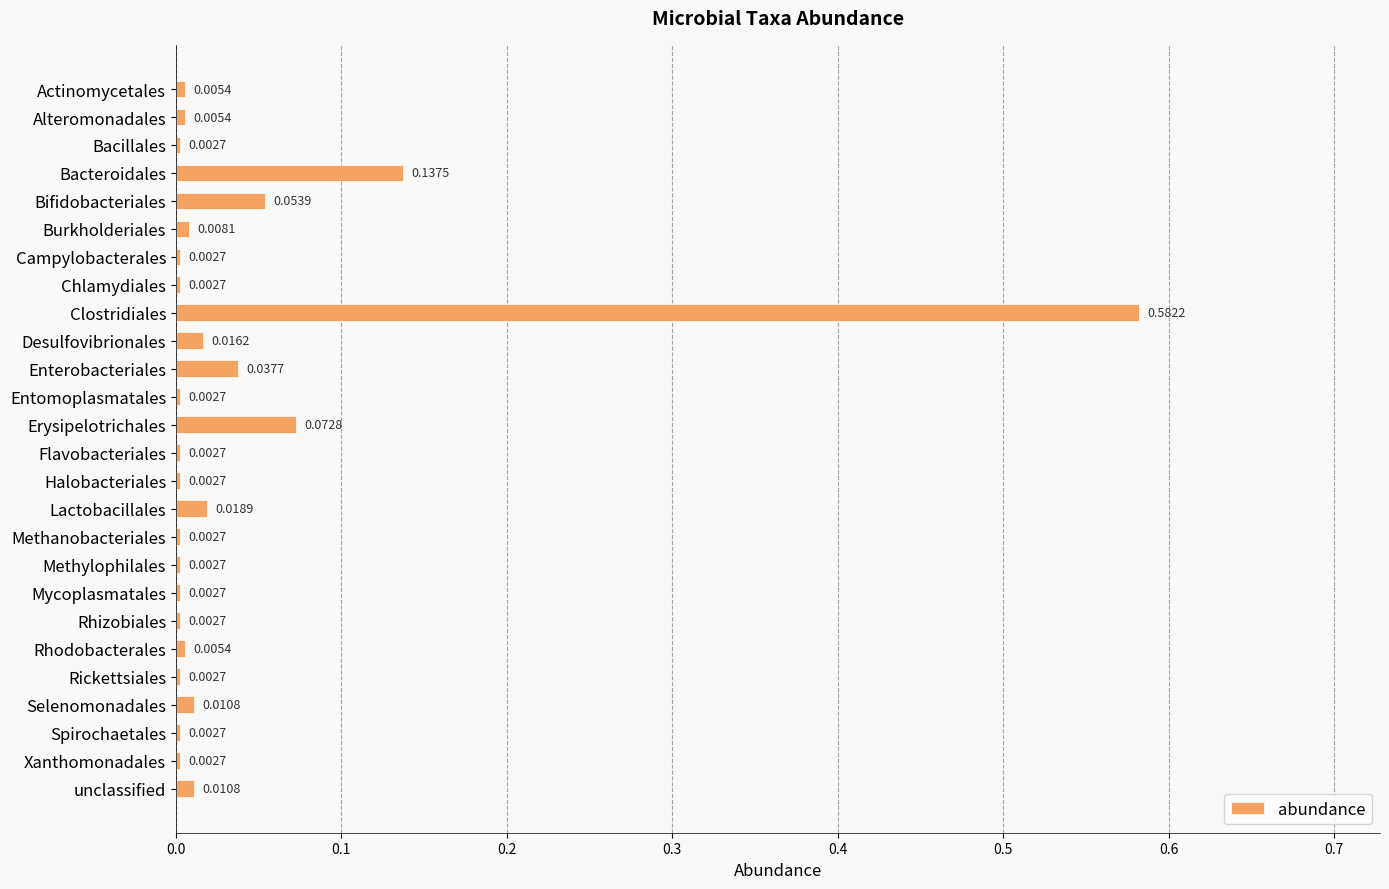

What is the label of the 24th bar from the top?

Spirochaetales